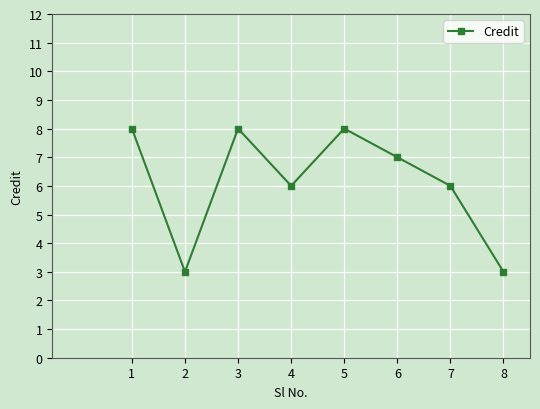

How many data points are less than 7?

4